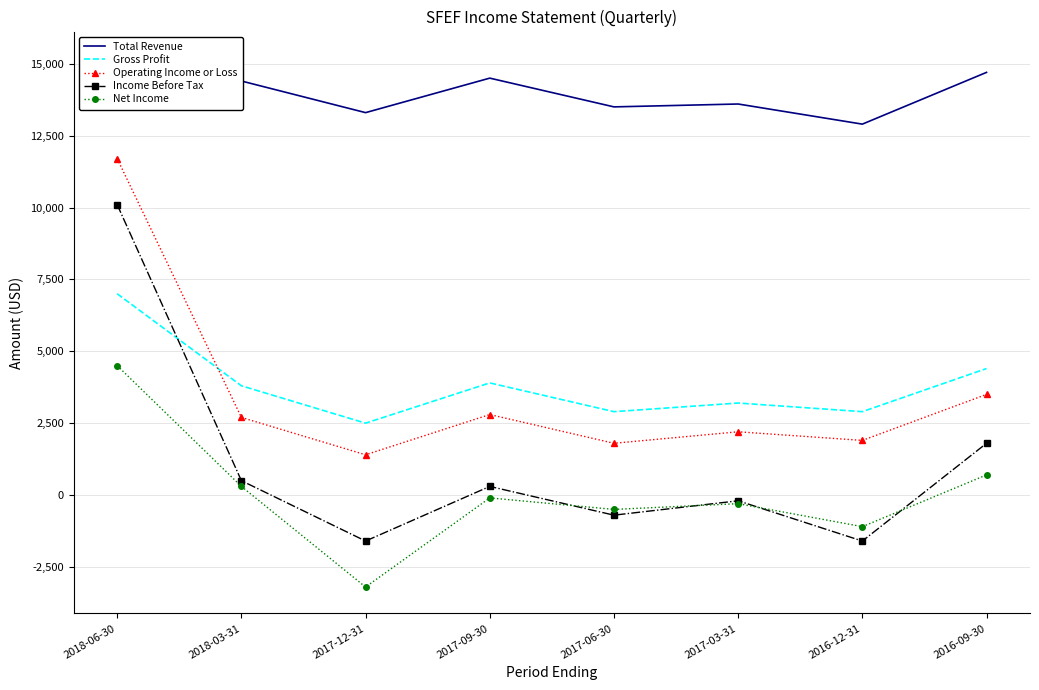

Between 2017-06-30 and 2018-03-31, which is larger?

2018-03-31